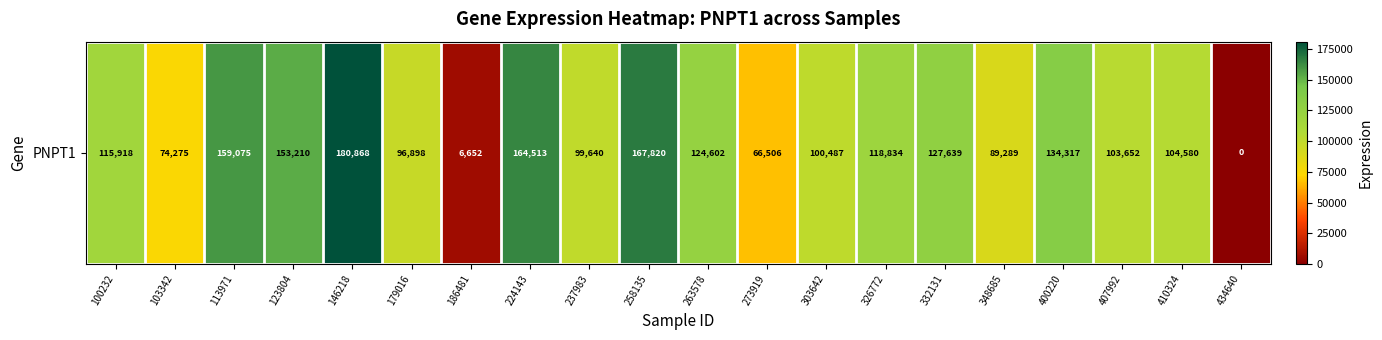

What is the difference between the second highest and second lowest values?

161168